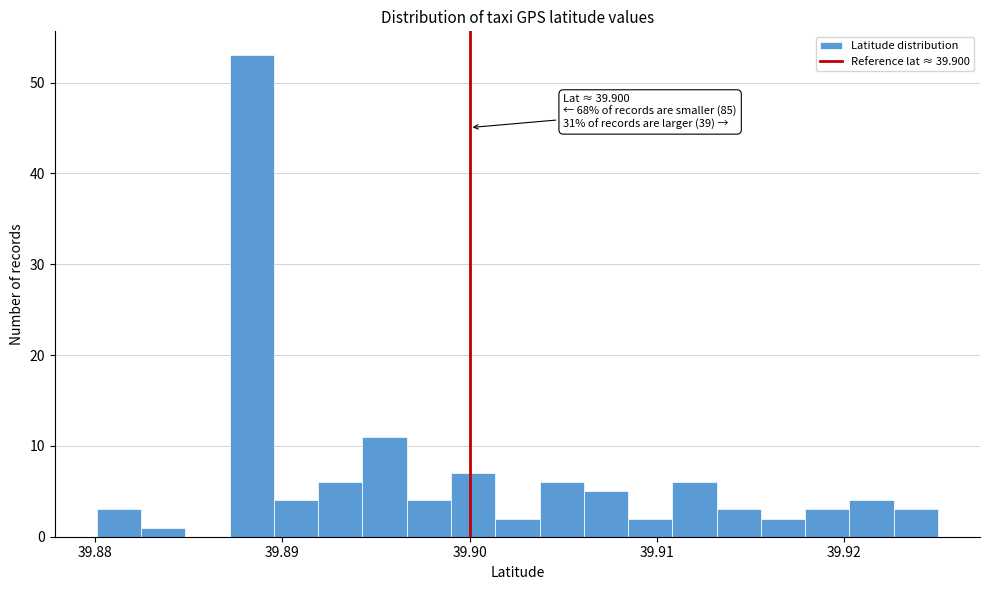

Read against the x-axis, roughly where is the centre of the tallest bar?

39.888